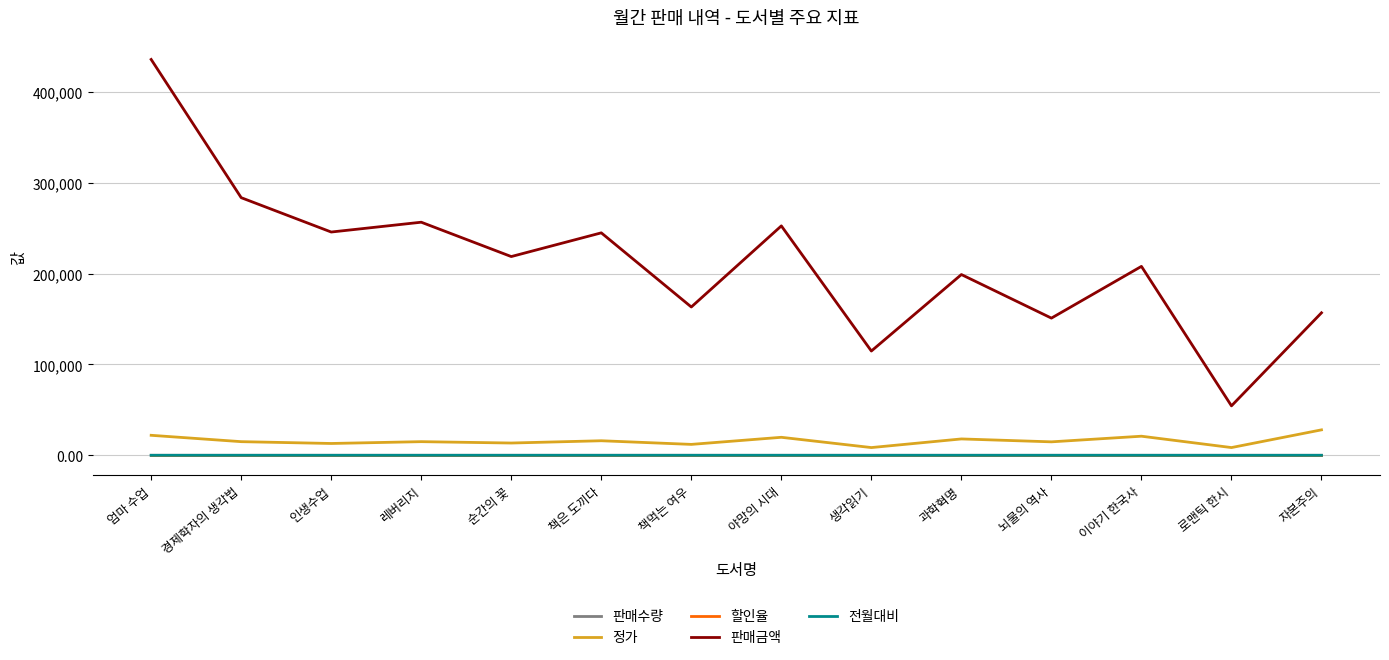

Which series changed the most between 책먹는 여우 and 로맨틱 한시?

판매금액